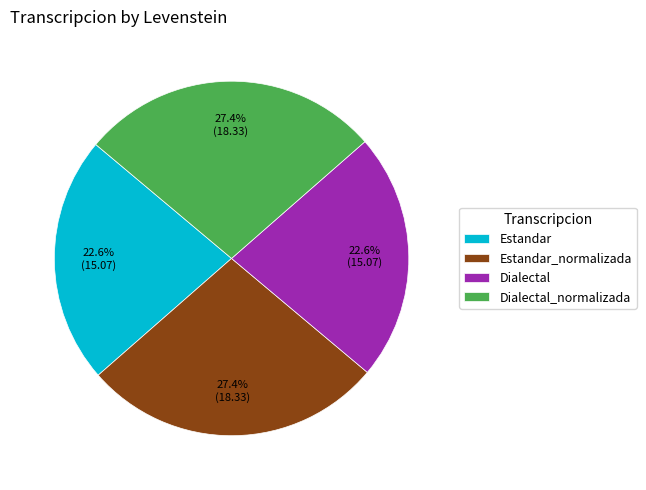

Does any single category account for the majority?

No